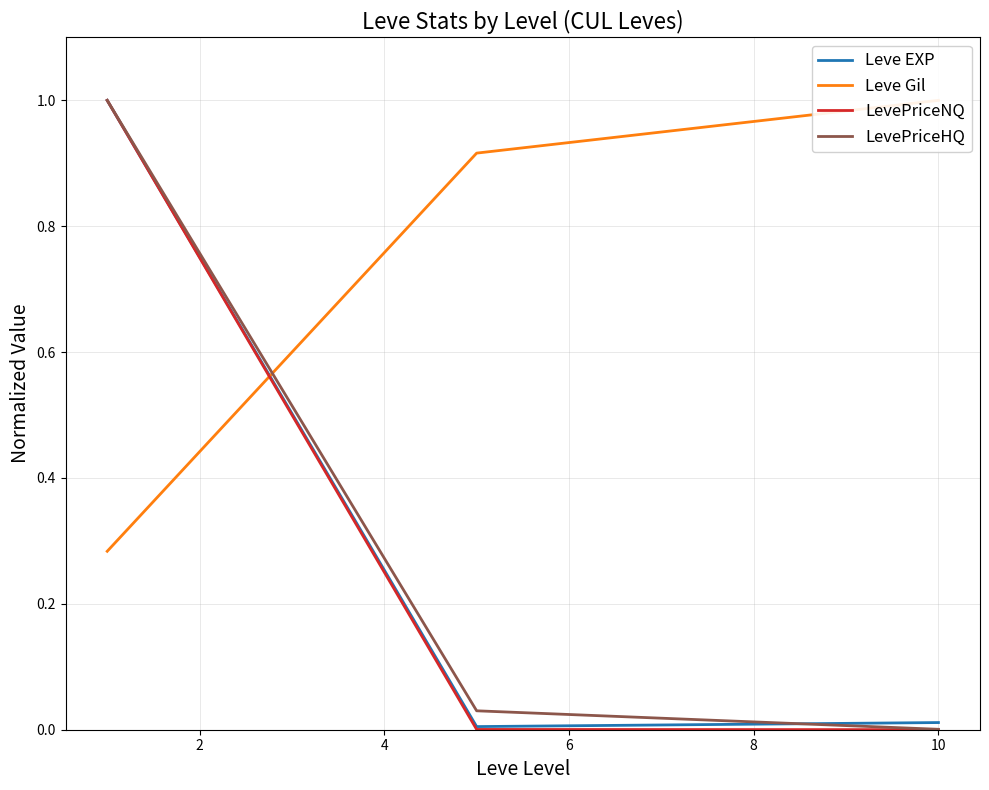

What is the maximum value for LevePriceNQ?

1.0